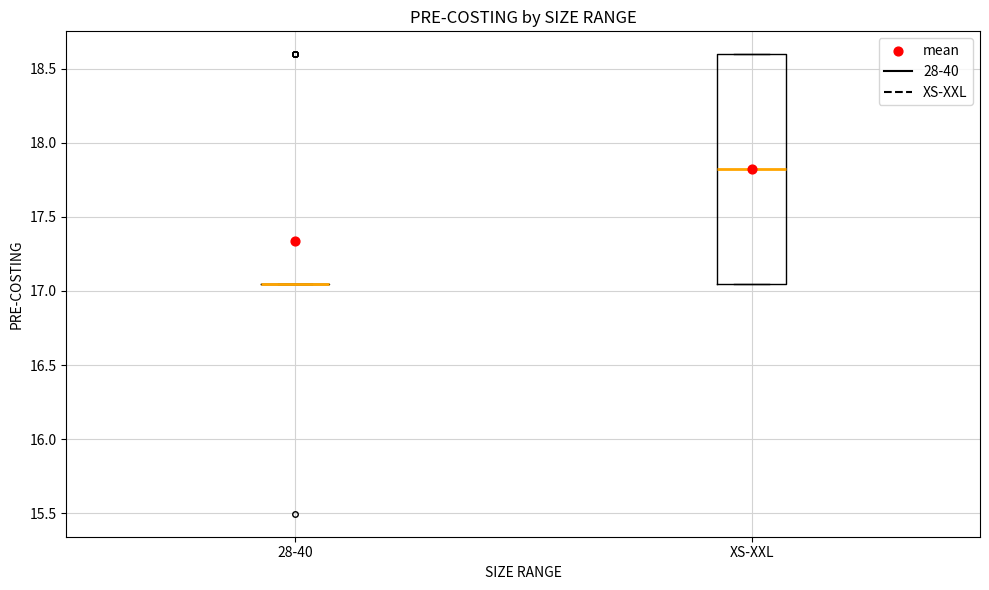

Reading left to right, transcribe this box plot: for each box, give where its median line is, the range the box spans, and where its two whiskers end, as read against the y-axis. The values are not printed on the chart, so give them approximately, as read against the axis.

28-40: box collapsed to a line at 17.05, whiskers 17.05 to 17.05
XS-XXL: median 17.80, box 17.05 to 18.60, whiskers 17.05 to 18.60